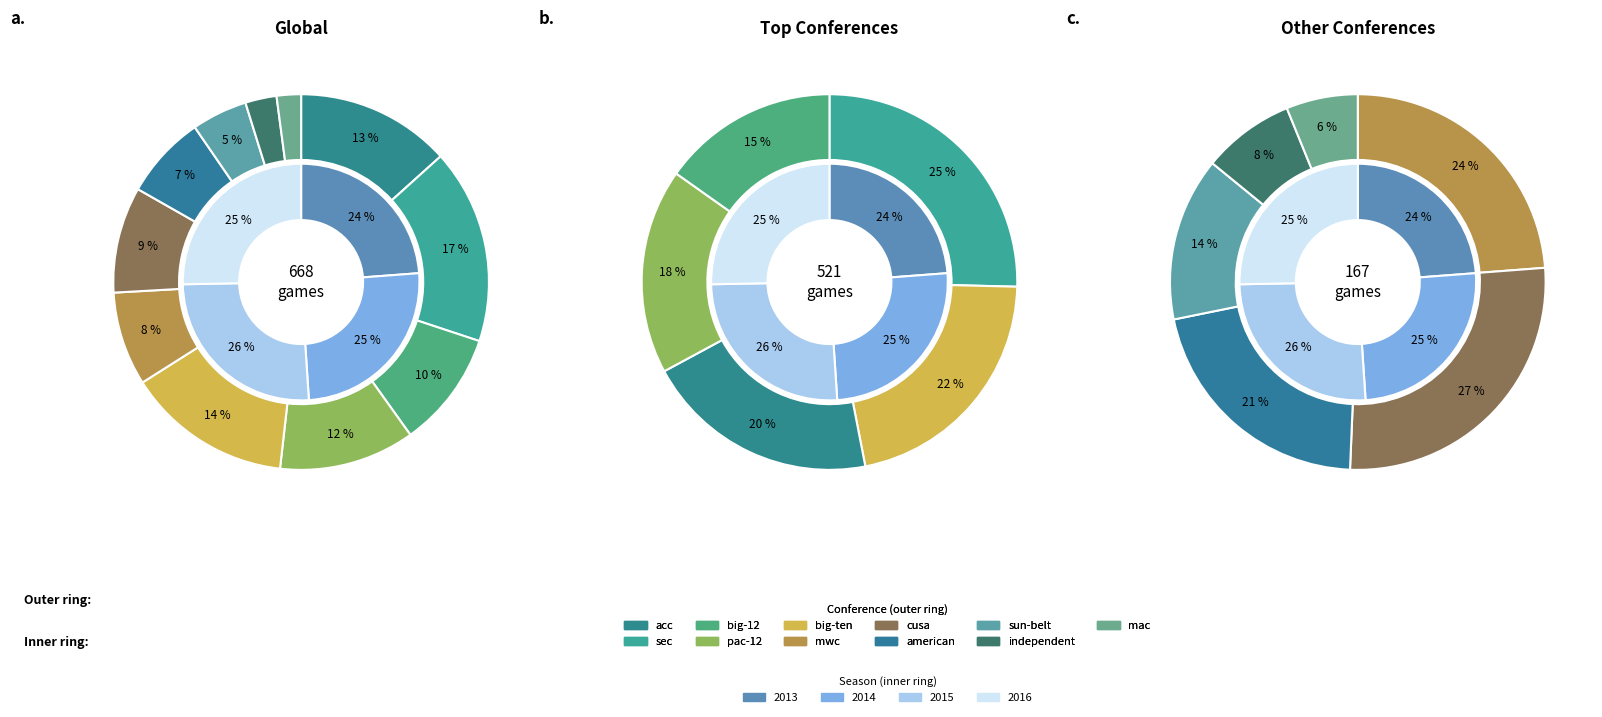

The big-12 slice represents 10% of the pie. True or false?

True